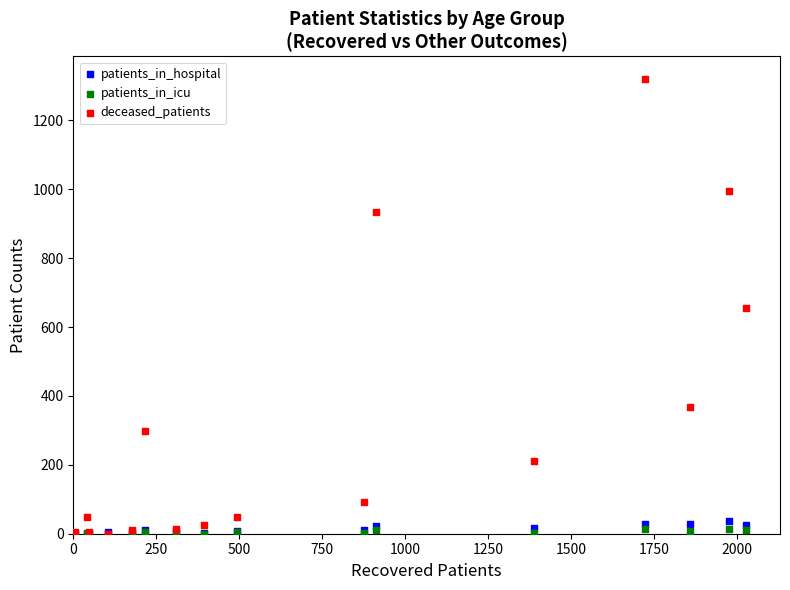

What are all the series names shown in the legend?

patients_in_hospital, patients_in_icu, deceased_patients